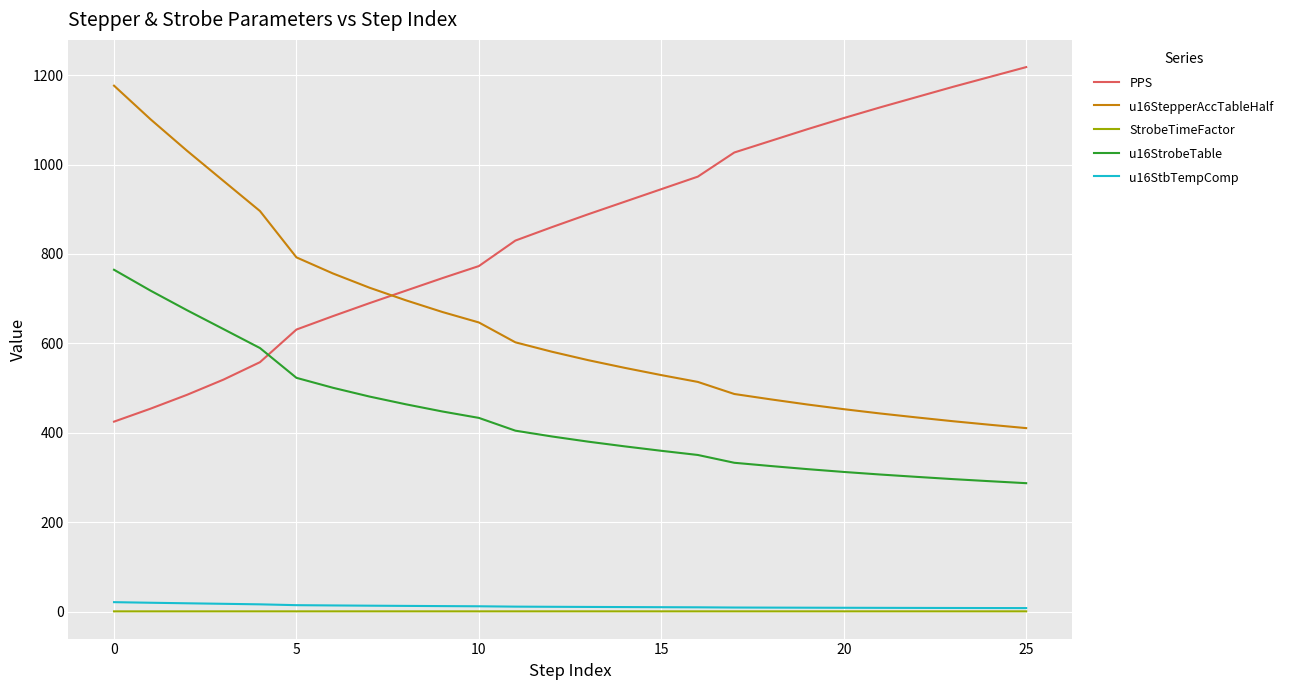

Which series has the largest total across all categories?

PPS